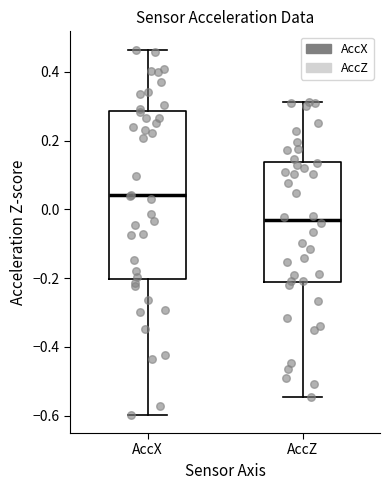

Reading left to right, read every box against the y-axis: the position of its median line, the range the box covers, and the ends of its whiskers. The values are not printed on the chart, so give them approximately, as read against the axis.

AccX: median 0.04, box -0.20 to 0.28, whiskers -0.60 to 0.46
AccZ: median -0.04, box -0.22 to 0.14, whiskers -0.54 to 0.32